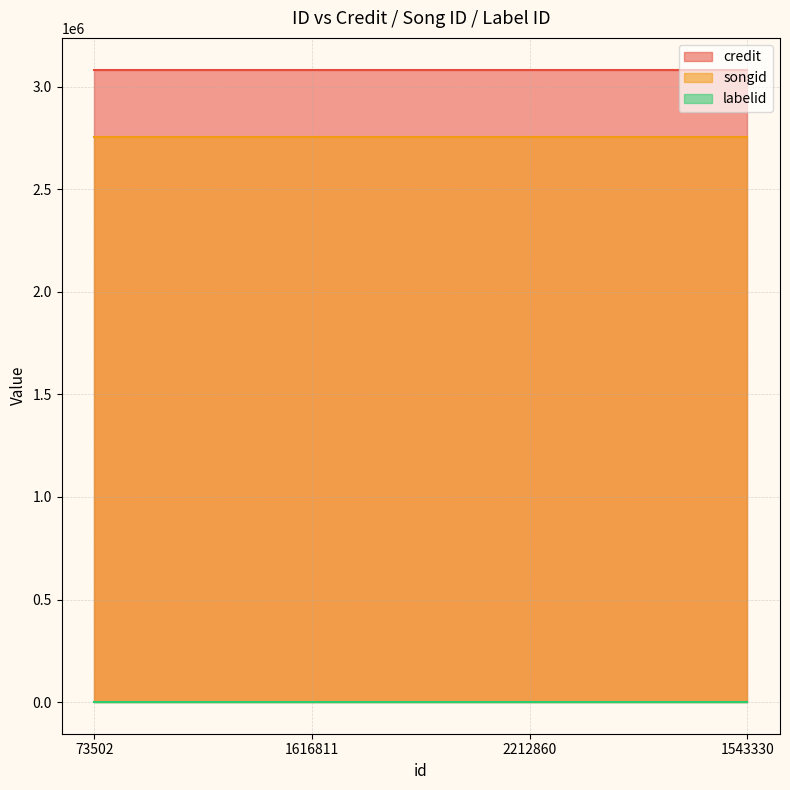

What is the minimum value shown in the chart?

1156